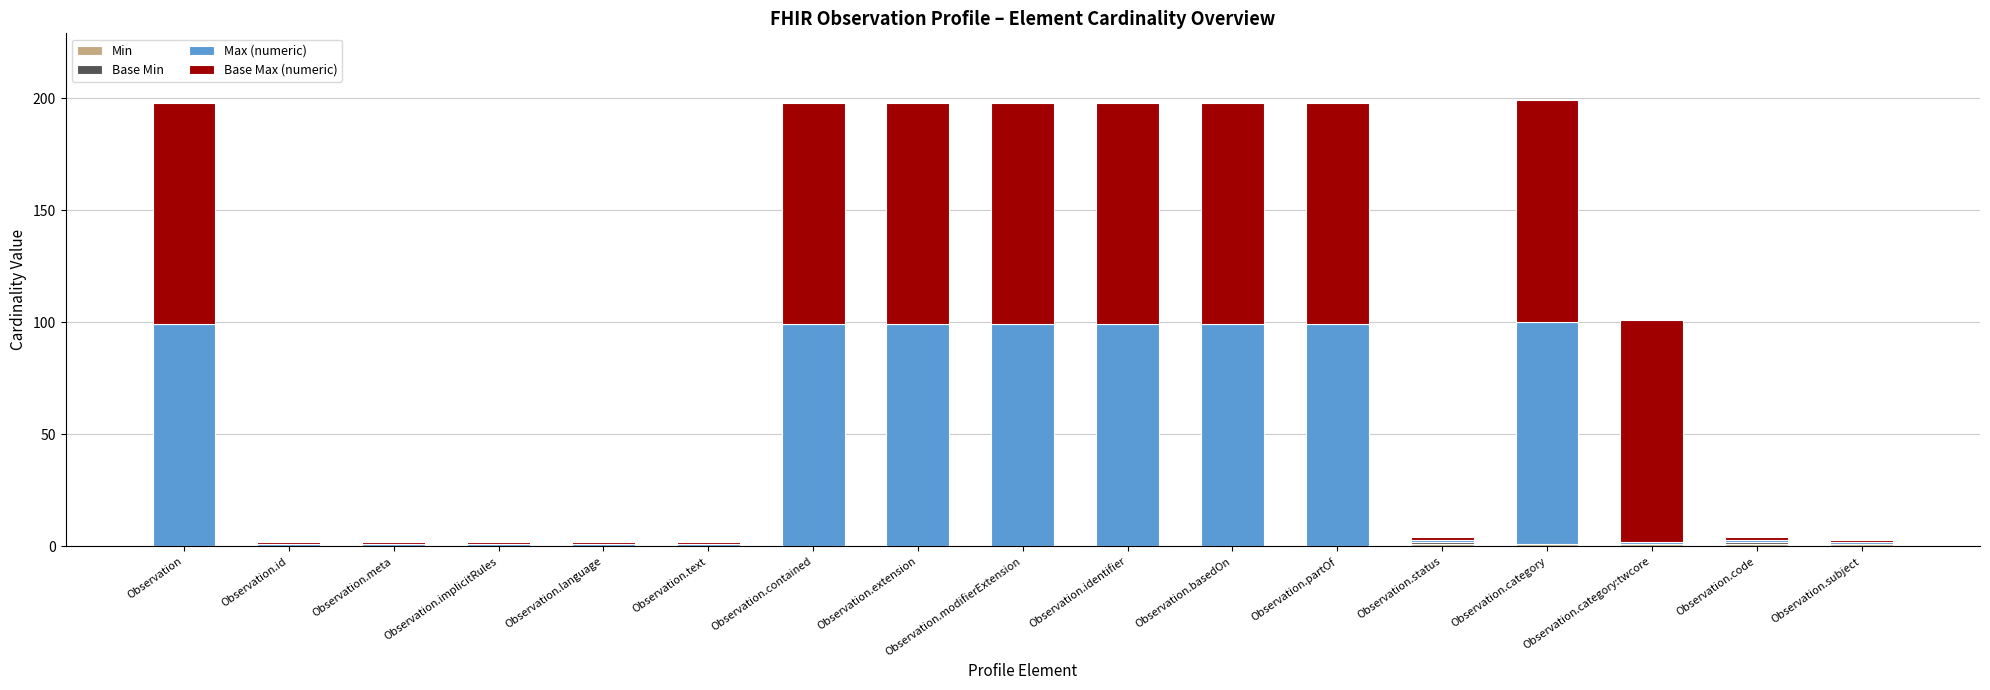

Are the bars grouped side by side (vs. stacked)?

No